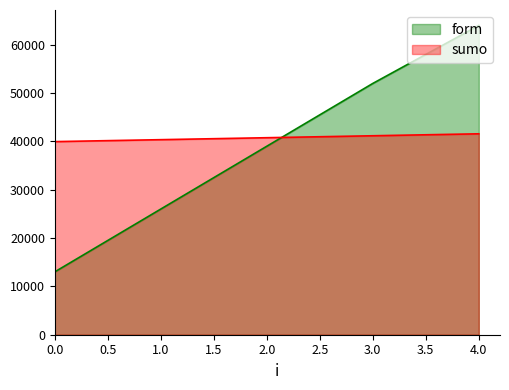

True or false: sumo has a value of 9624 at 2.0.

False